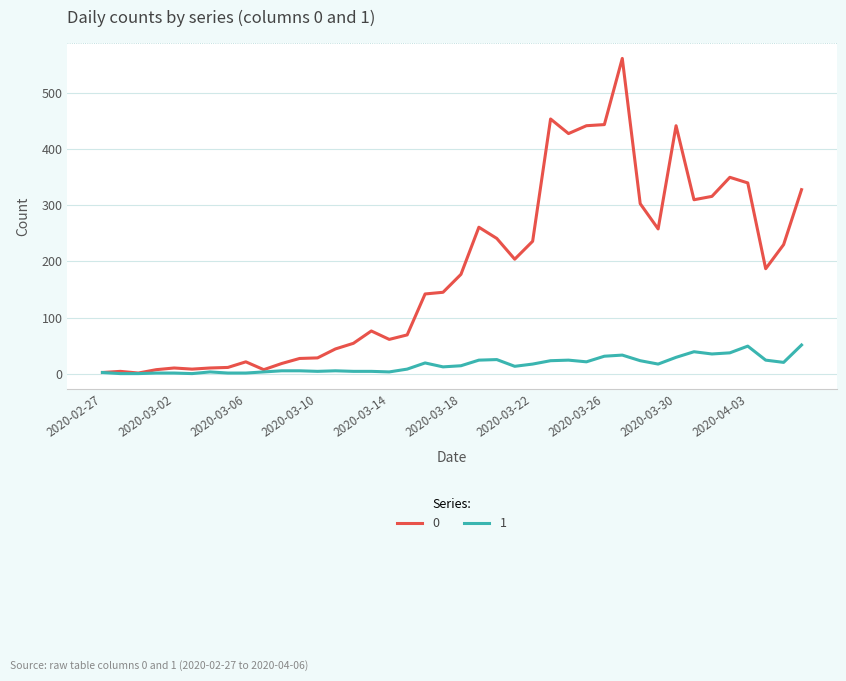

How many lines are shown in the chart?

2